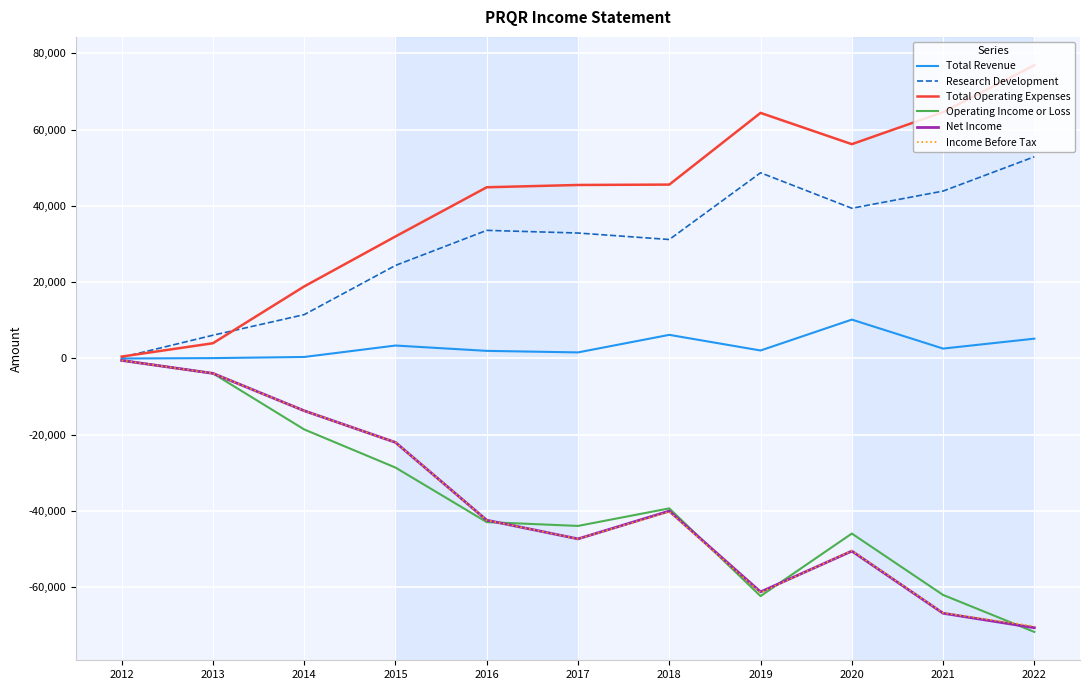

Is the value of Operating Income or Loss at 2022 greater than the value of Total Operating Expenses at 2015?

No